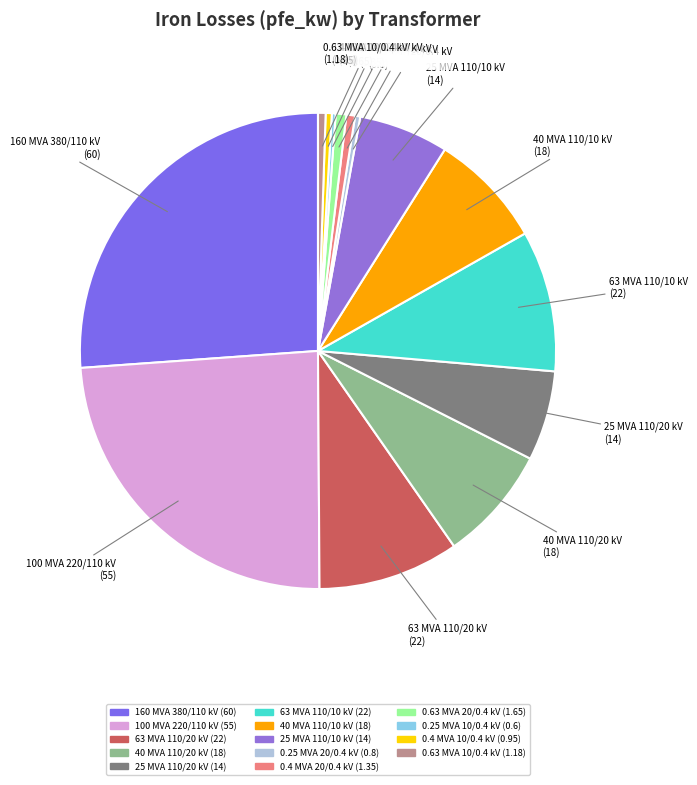

Do 0.63 MVA 20/0.4 kV and 63 MVA 110/20 kV together represent more than half of the pie?

No